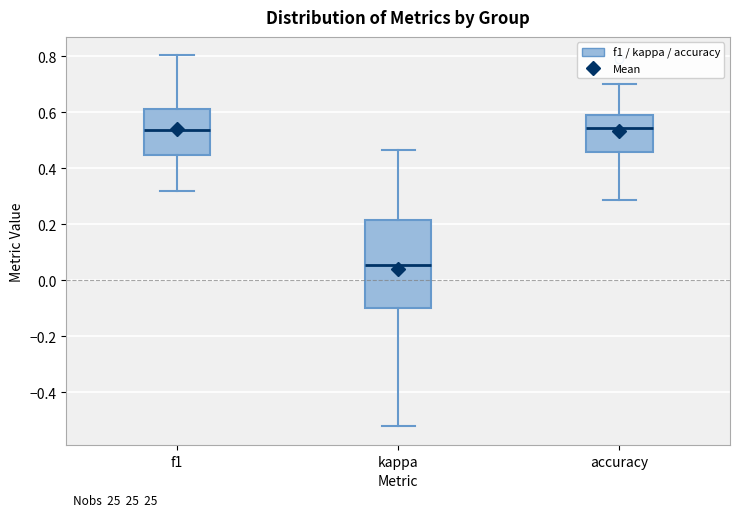

Reading left to right, transcribe this box plot: for each box, give where its median line is, the range the box spans, and where its two whiskers end, as read against the y-axis. The values are not printed on the chart, so give them approximately, as read against the axis.

f1: median 0.54, box 0.44 to 0.62, whiskers 0.32 to 0.80
kappa: median 0.06, box -0.10 to 0.22, whiskers -0.52 to 0.46
accuracy: median 0.54, box 0.46 to 0.58, whiskers 0.28 to 0.70